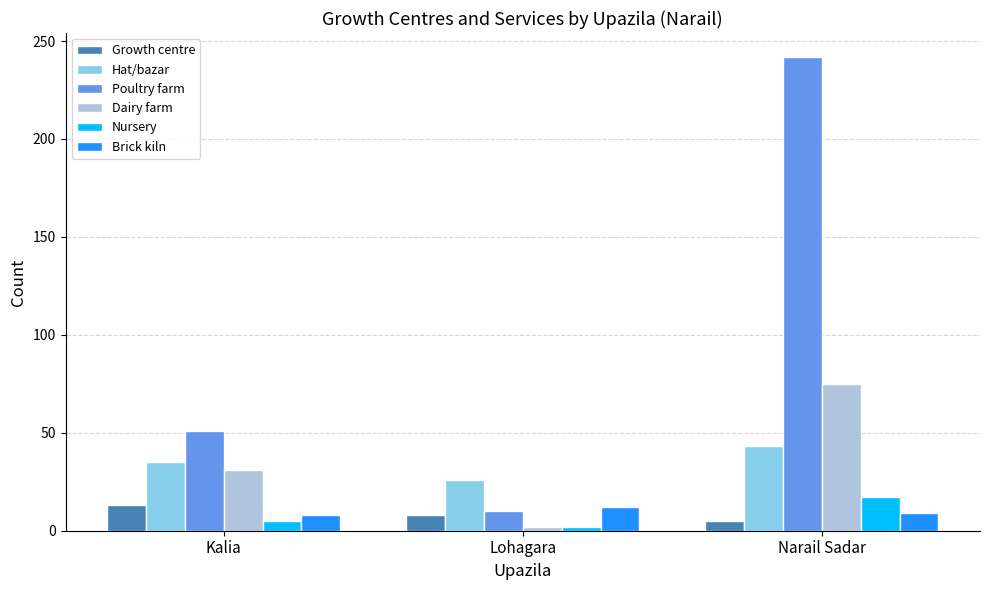

Read the Growth centre value at Kalia.

13